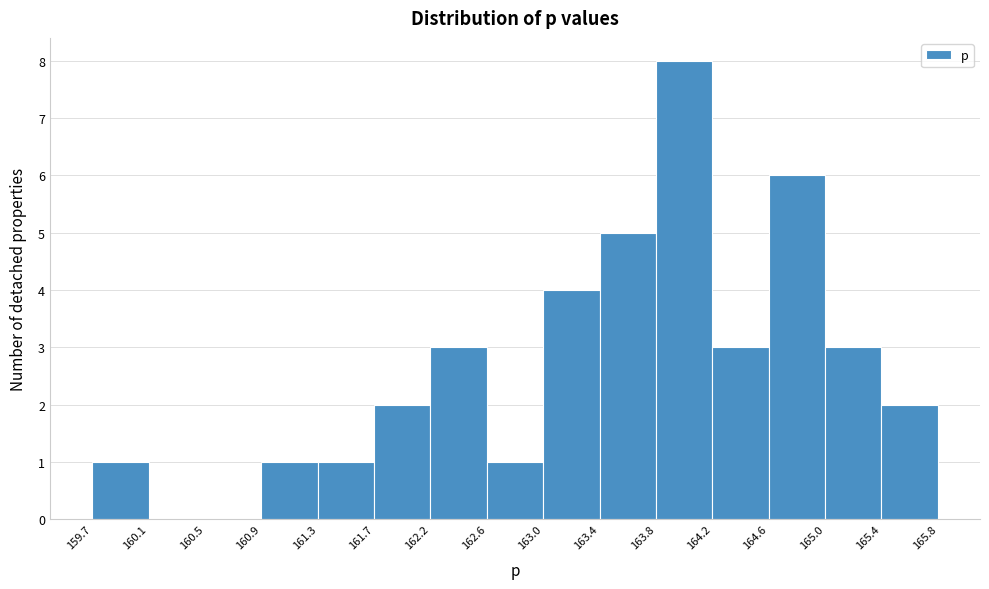

What is the height of the bar covering 164.6 to 165.0 on the x-axis? The values are not printed on the chart, so give them approximately, as read against the axis.

6